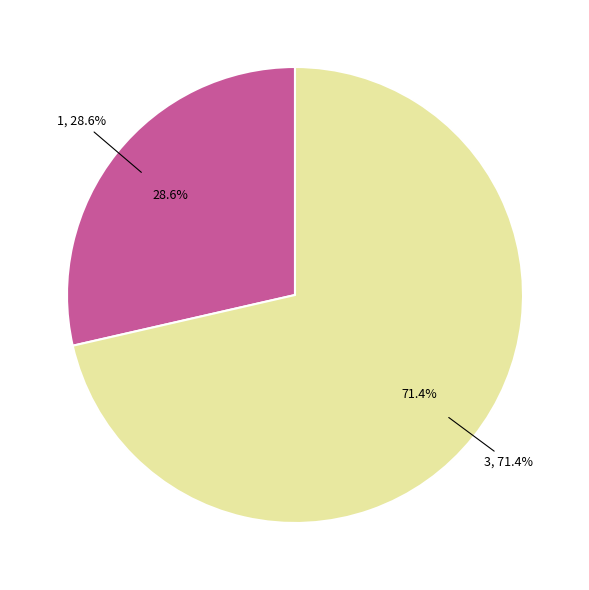

What is the largest slice in the pie chart?

3